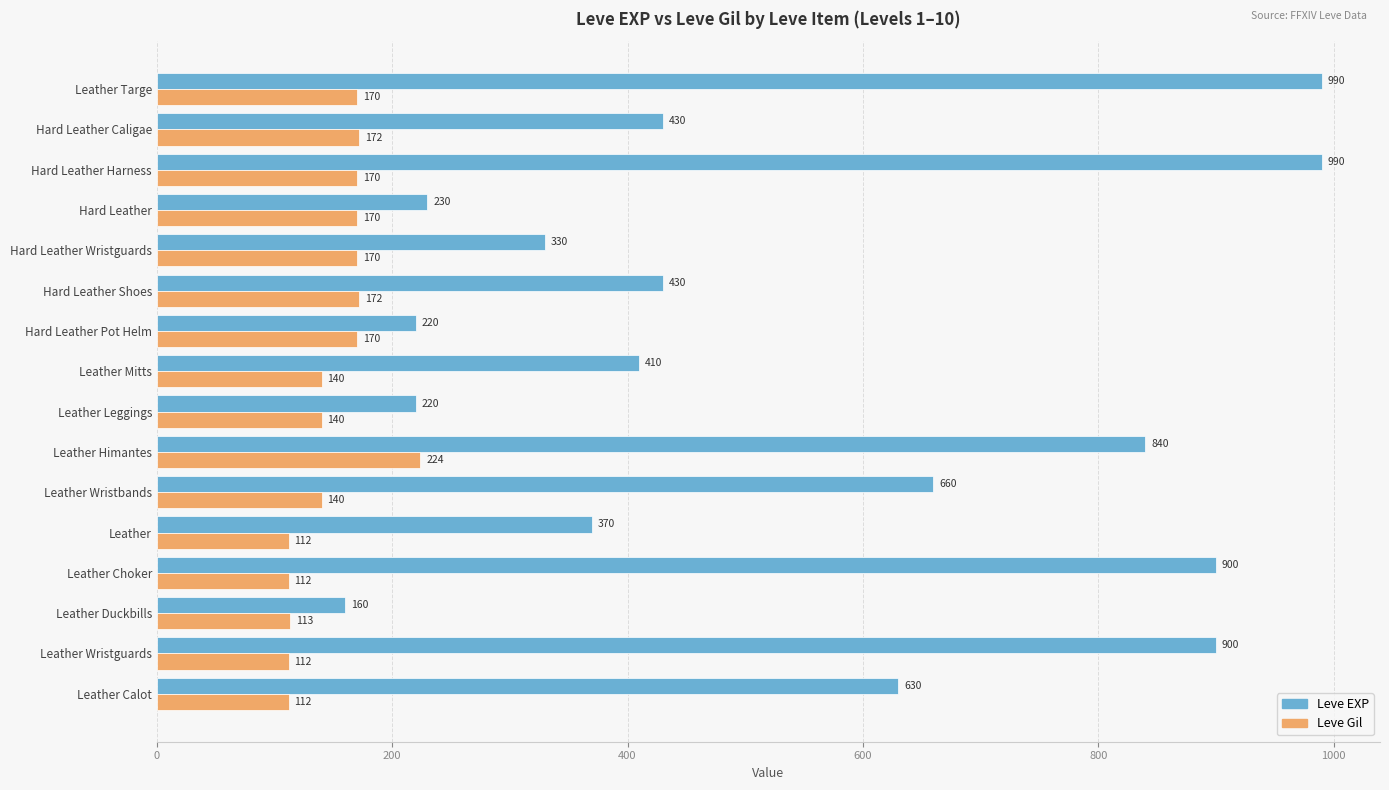

How many data points in Leve Gil are less than 170?

8